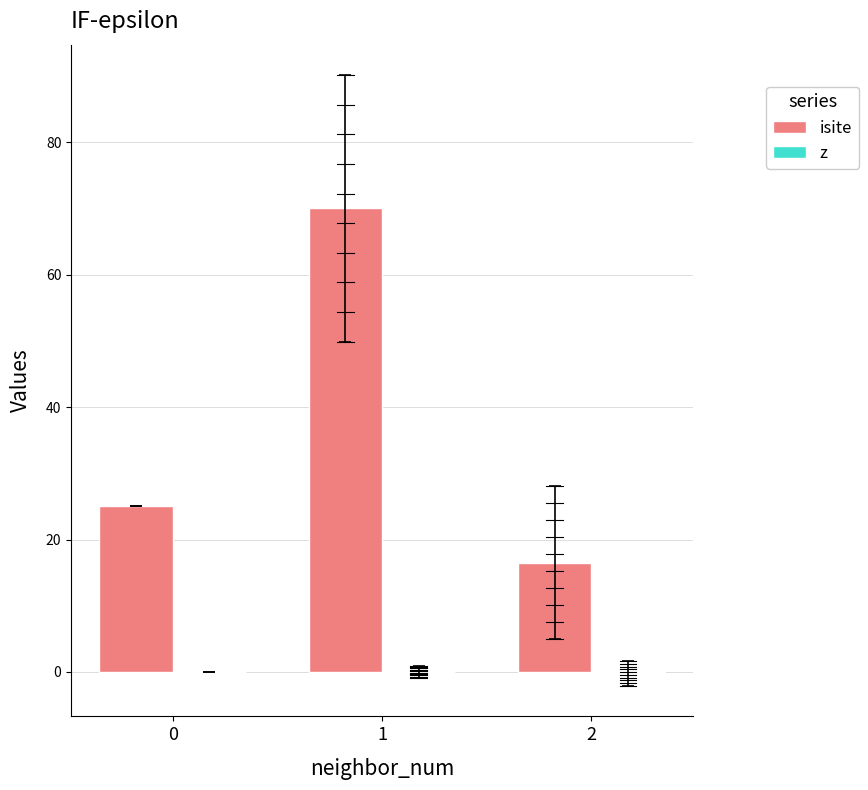

What is the maximum value shown in the chart?

70.0